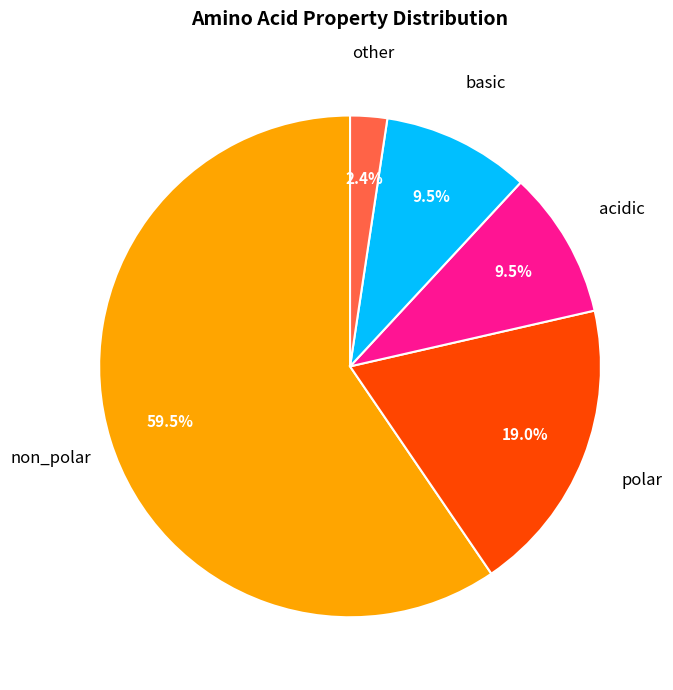

Is there a majority slice in this chart?

Yes